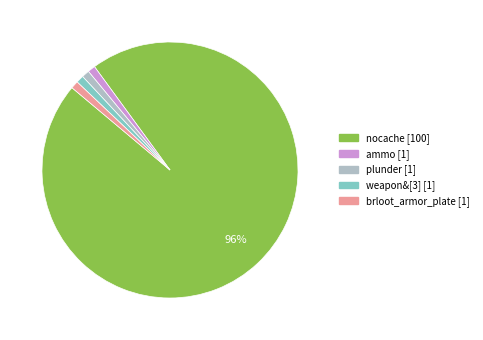

To the nearest percent, what is the average slice percentage?

20%